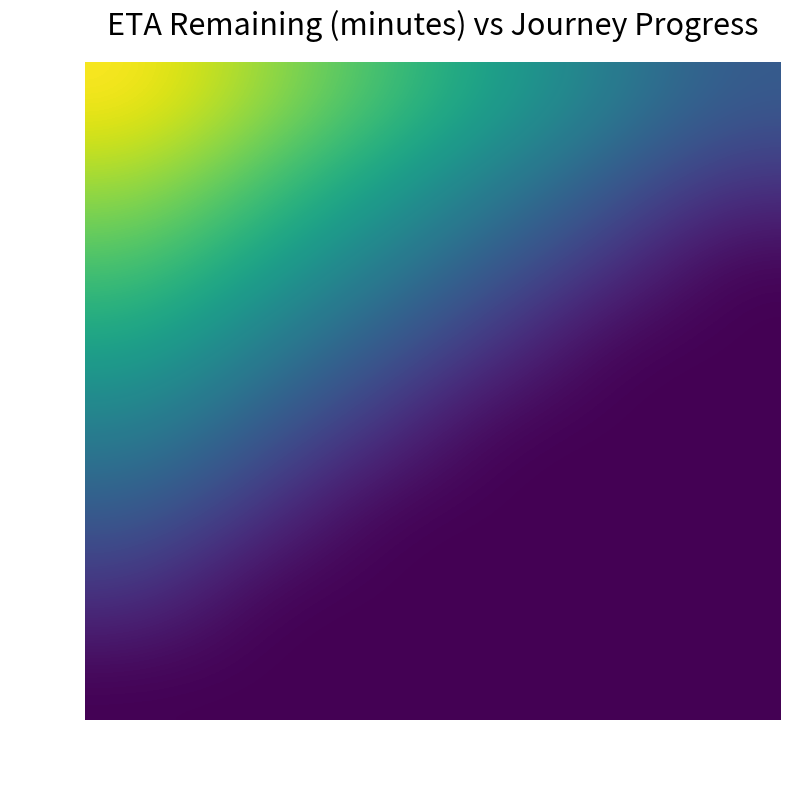

Reading right to left, what are all the values shown in this chart?

0.0: 0.177=3.6	0.209=5.4	0.335=7.3	0.396=9.1	0.475=10.9	0.548=12.7
2.0: 0.177=1.8	0.209=3.6	0.335=5.4	0.396=7.3	0.475=9.1	0.548=10.9
4.0: 0.177=0.0	0.209=1.8	0.335=3.6	0.396=5.4	0.475=7.3	0.548=9.1
6.0: 0.177=0.0	0.209=0.0	0.335=1.8	0.396=3.6	0.475=5.4	0.548=7.3
8.0: 0.177=0.0	0.209=0.0	0.335=0.0	0.396=1.8	0.475=3.6	0.548=5.4
10.0: 0.177=0.0	0.209=0.0	0.335=0.0	0.396=0.0	0.475=1.8	0.548=3.6
12.0: 0.177=0.0	0.209=0.0	0.335=0.0	0.396=0.0	0.475=0.0	0.548=1.8
14.0: 0.177=0.0	0.209=0.0	0.335=0.0	0.396=0.0	0.475=0.0	0.548=0.0